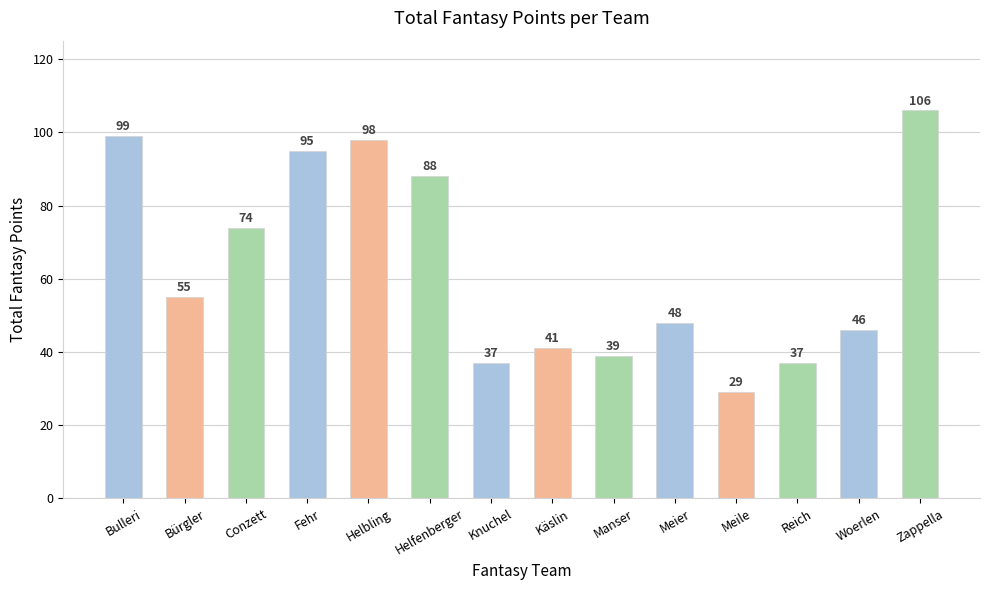

Reading left to right, transcribe all the data shown in this chart.

99	55	74	95	98	88	37	41	39	48	29	37	46	106